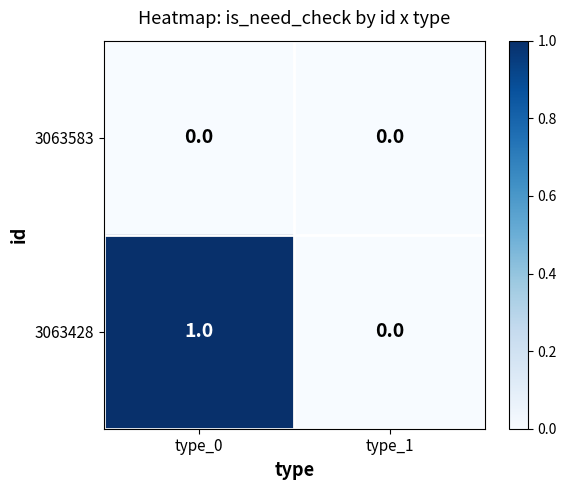

Reading right to left, list all the values displayed in this chart.

3063583: type_1=0	type_0=0
3063428: type_1=0	type_0=1